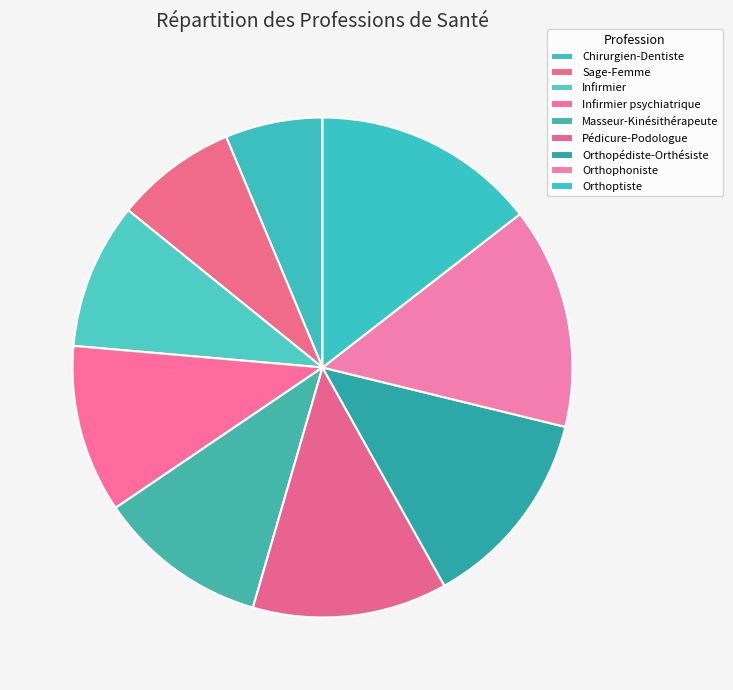

What percentage is NOT represented by Infirmier psychiatrique?

89.1%